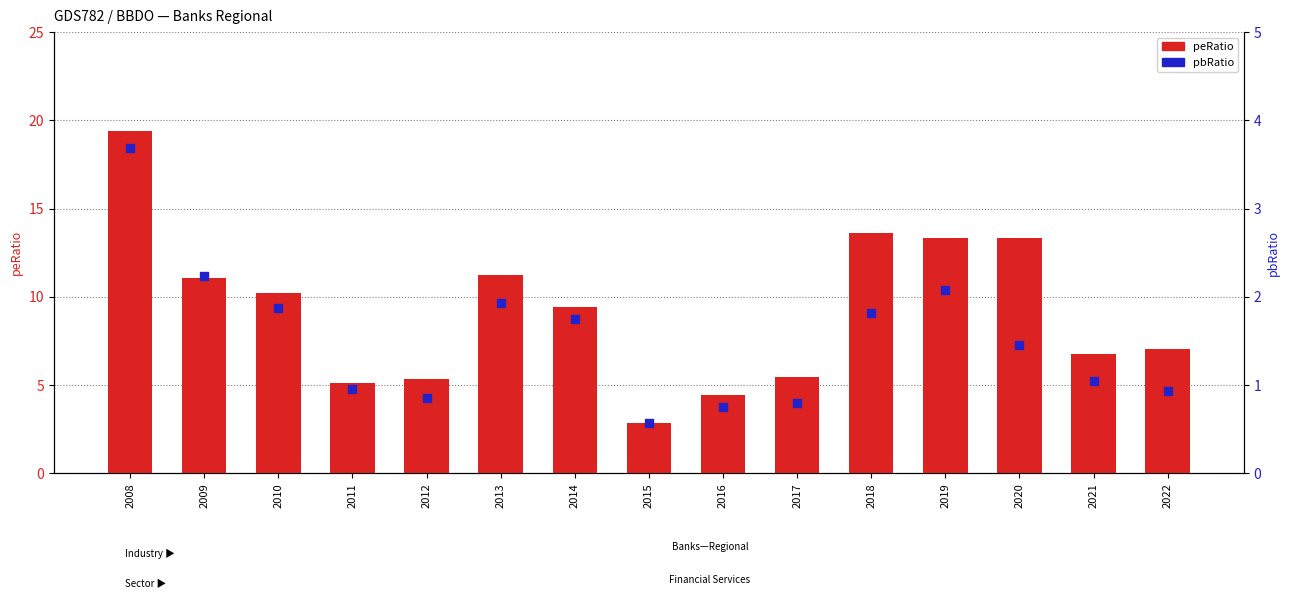

Which series reaches the minimum Y coordinate?

pbRatio